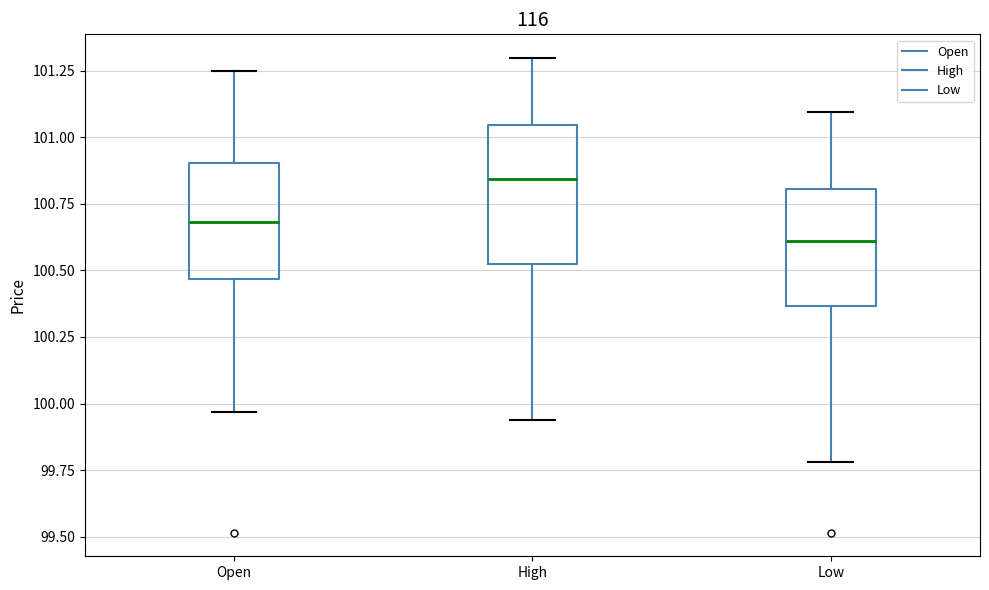

Where does the upper whisker of the box for Low end on the y-axis? The values are not printed on the chart, so give them approximately, as read against the axis.

101.10